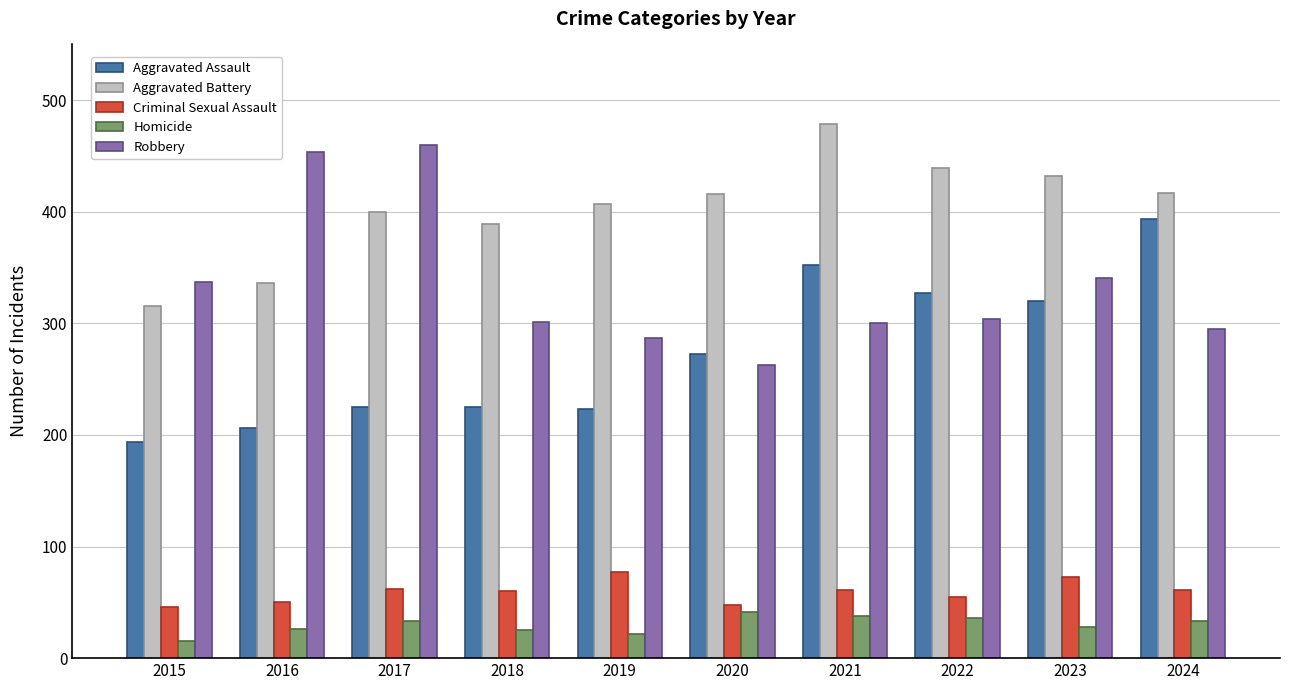

How many groups of bars are there?

10